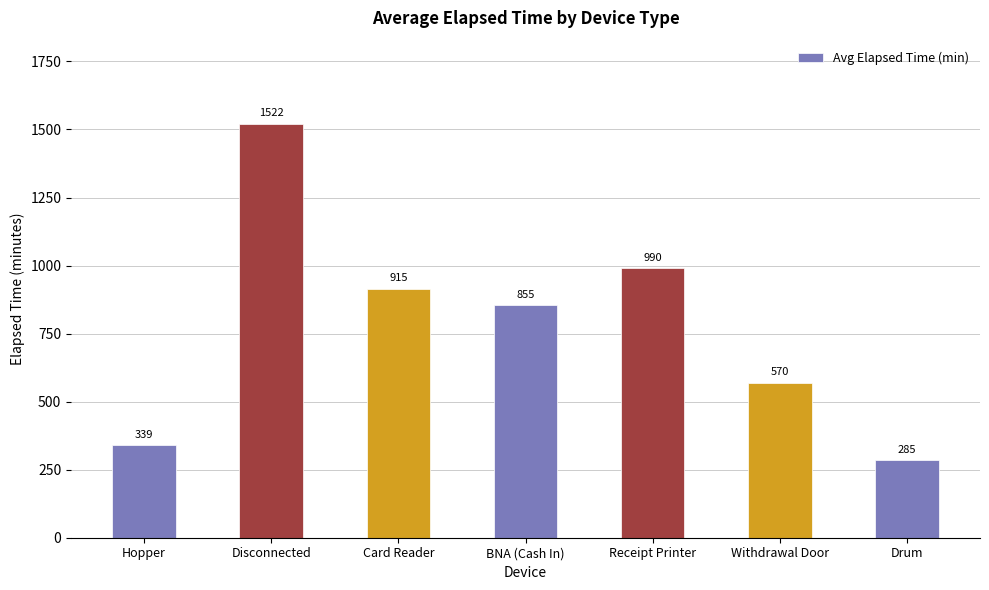

Rank the categories by value from lowest to highest.

Drum, Hopper, Withdrawal Door, BNA (Cash In), Card Reader, Receipt Printer, Disconnected